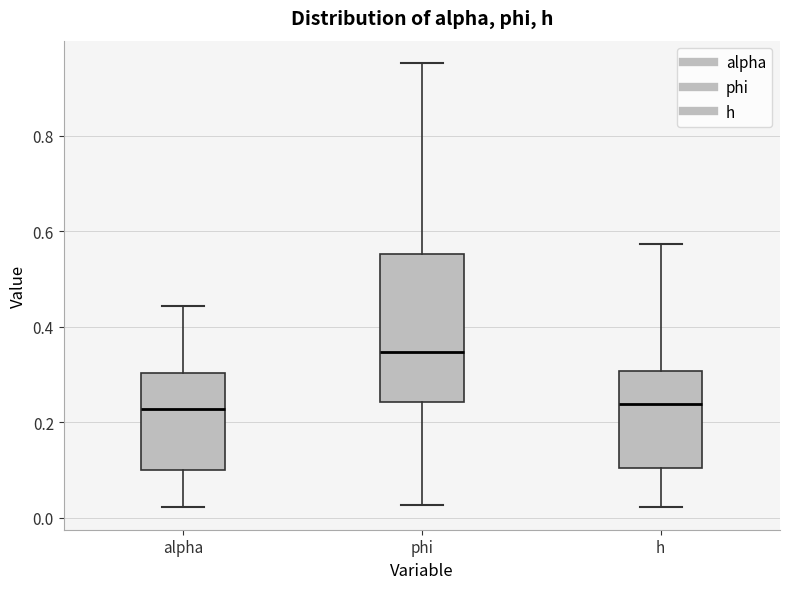

Which box is the tallest, from its lower edge to its upper edge?

phi